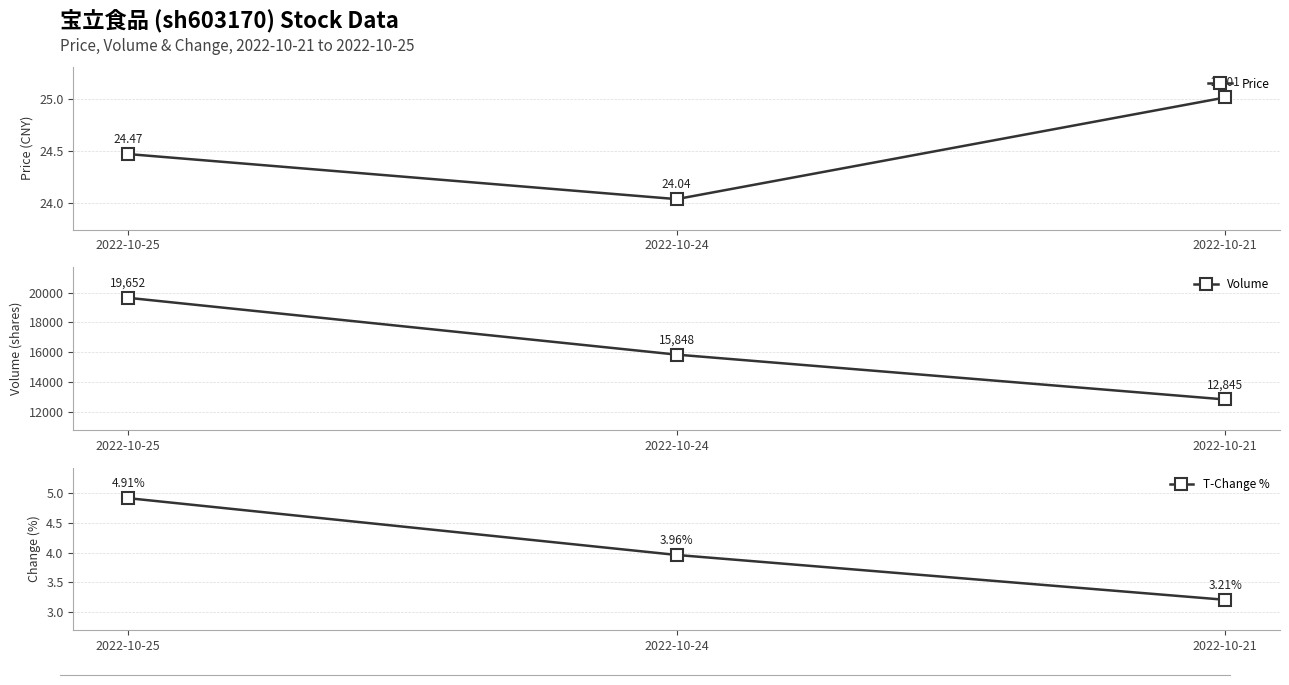

Reading left to right, list all the values displayed in this chart.

Price: 2022-10-25=24.5	2022-10-24=24.0	2022-10-21=25.0
Volume: 2022-10-25=19652.0	2022-10-24=15848.0	2022-10-21=12845.0
T-Change %: 2022-10-25=4.9	2022-10-24=4.0	2022-10-21=3.2